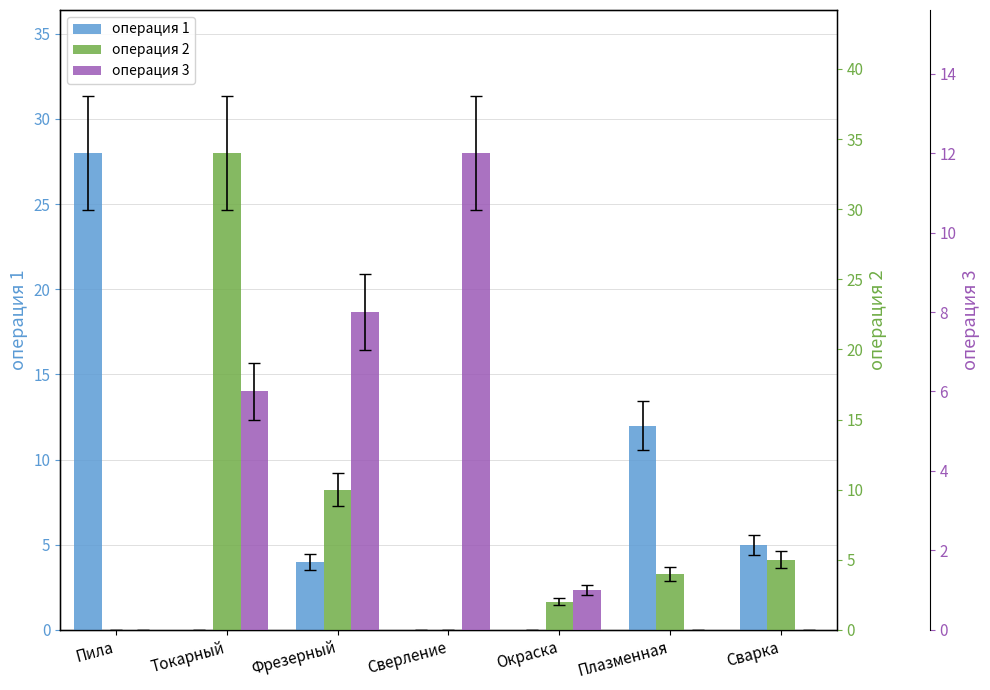

Is it true that операция 2 equals 16 at Фрезерный?

False